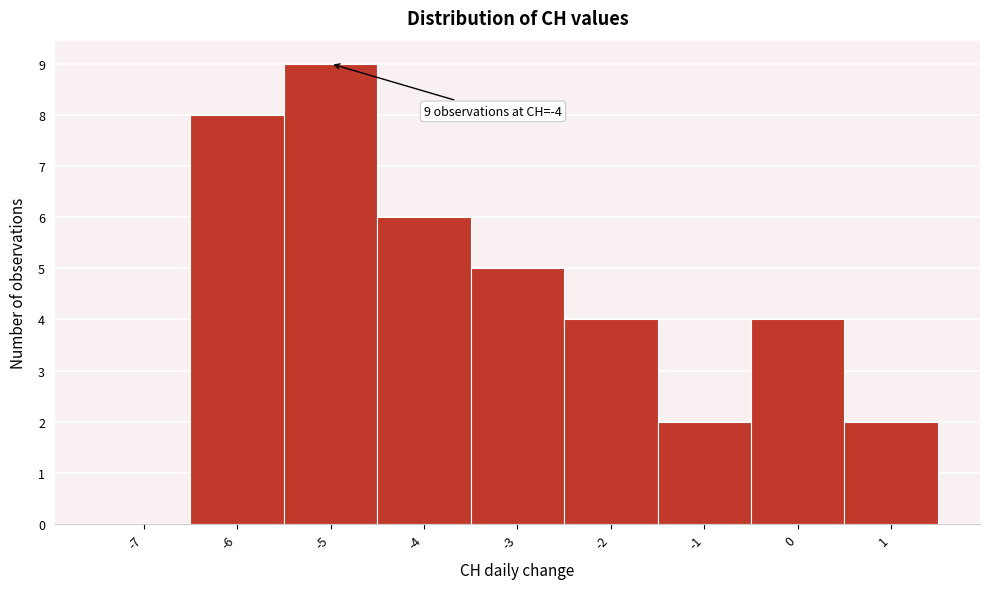

Reading left to right, transcribe all the data shown in this chart.

-7=0	-6=8	-5=9	-4=6	-3=5	-2=4	-1=2	0=4	1=2